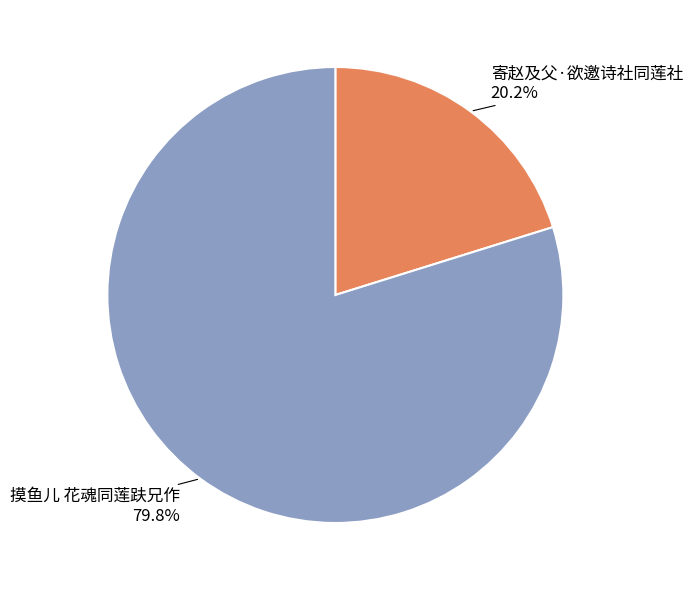

What is the ratio of the value at 摸鱼儿 花魂同莲趺兄作 to the value at 寄赵及父·欲邀诗社同莲社?

4.0